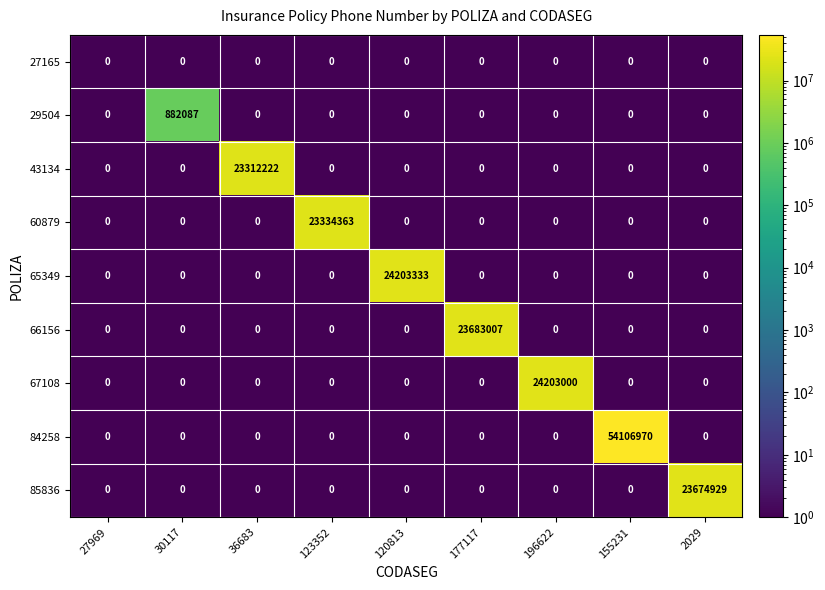

The 43134 series shows 0 at 27969. True or false?

True